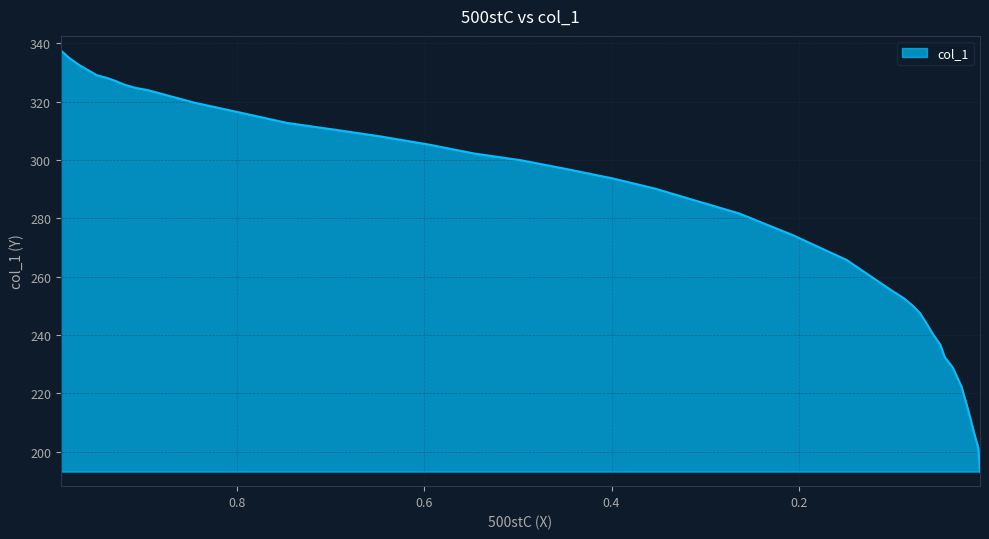

What is the minimum value shown in the chart?

193.2